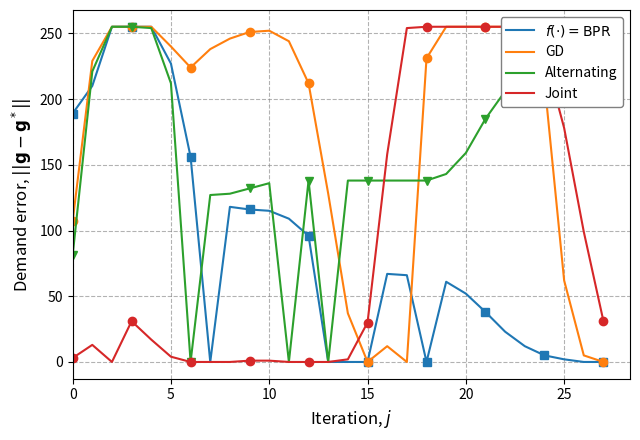

Which series has the widest spread of values?

$f(\cdot) = \mathrm{BPR}$